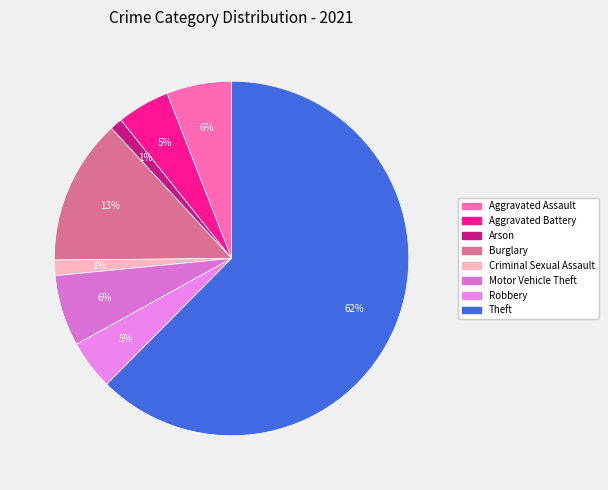

Count the number of slices in the pie.

8